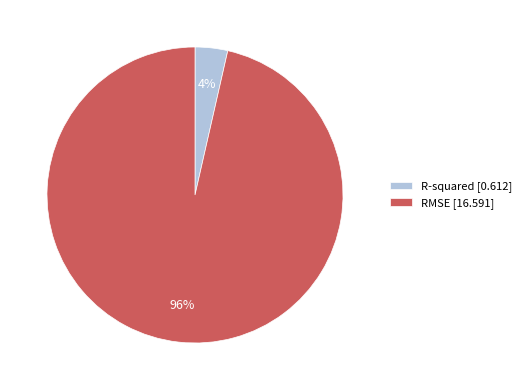

Rank the categories by value from lowest to highest.

R-squared, RMSE